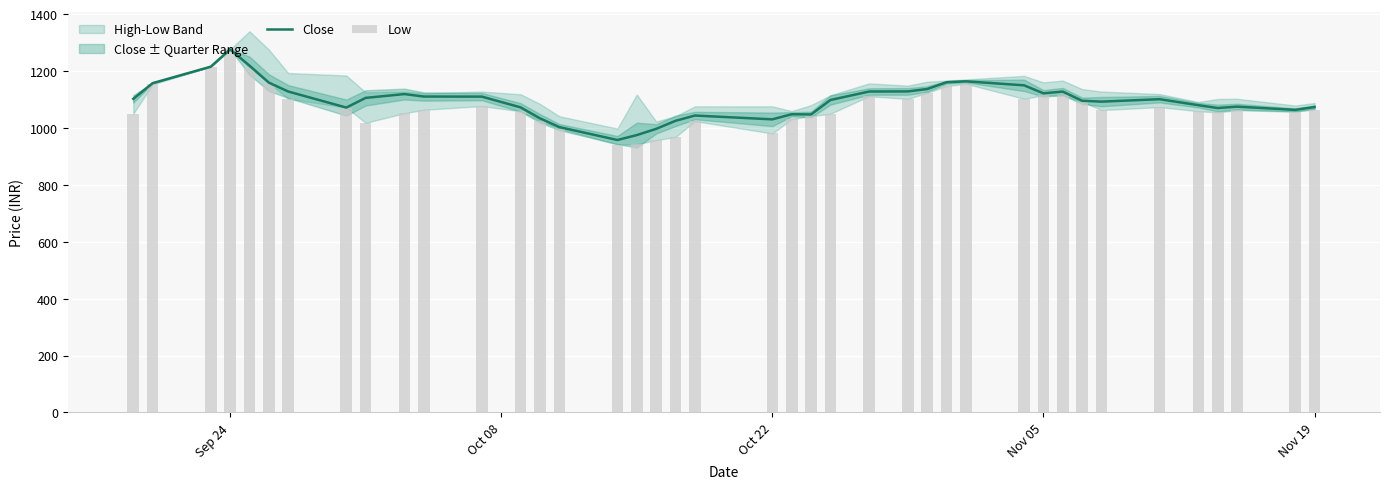

List the series in order of their overall mean, lowest first.

Low, Close